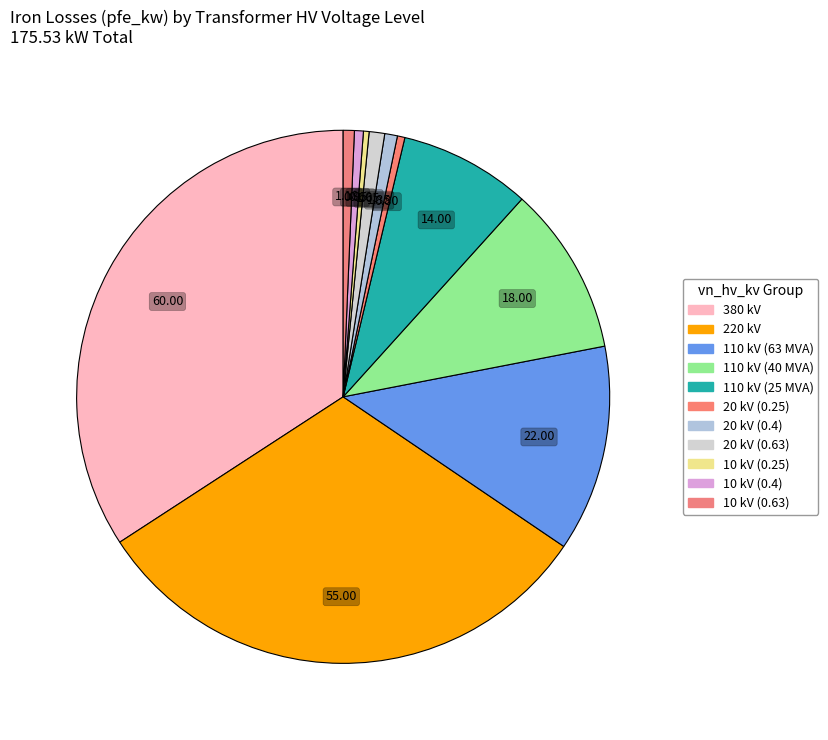

What percentage is the 20 kV (0.4) slice, to the nearest percent?

1%